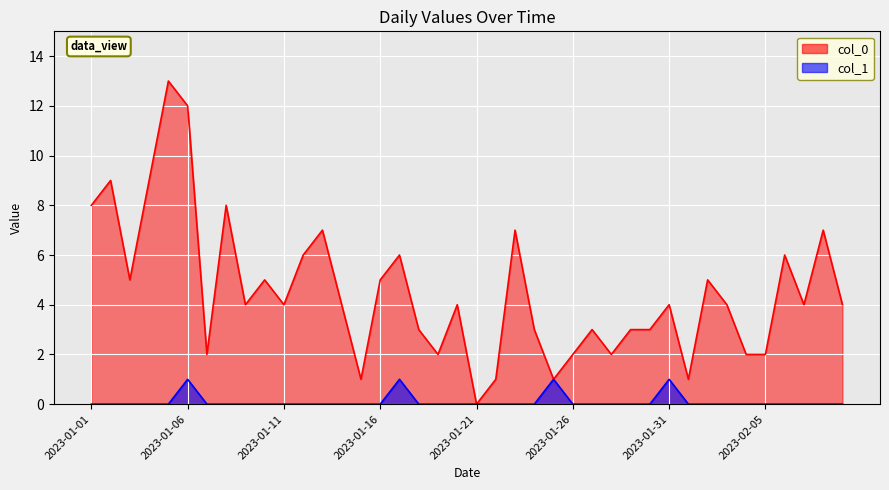

What is the difference between the highest and lowest values at 2023-02-07?

4